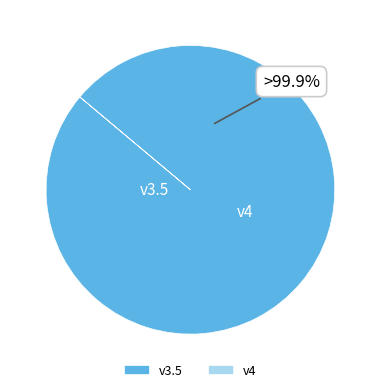

What percentage is the v3.5 slice, to the nearest percent?

100%